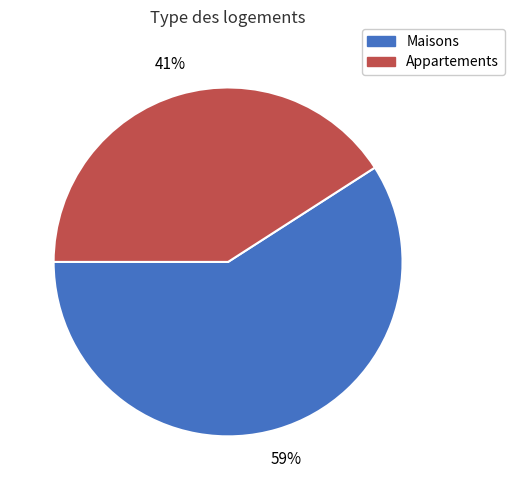

Is there a majority slice in this chart?

Yes